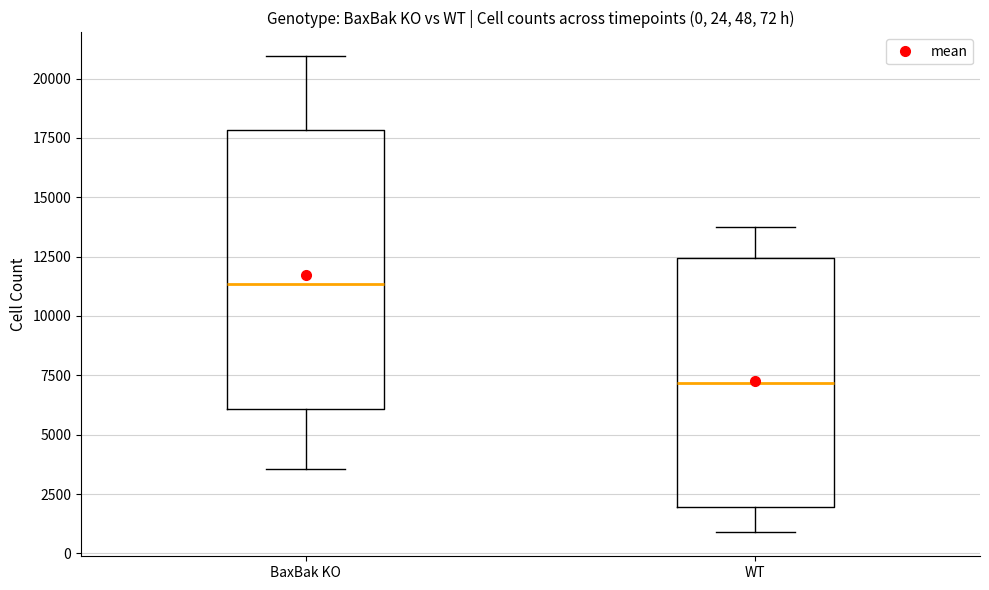

Comparing the boxes themselves (not the whiskers), which one is the tallest?

BaxBak KO